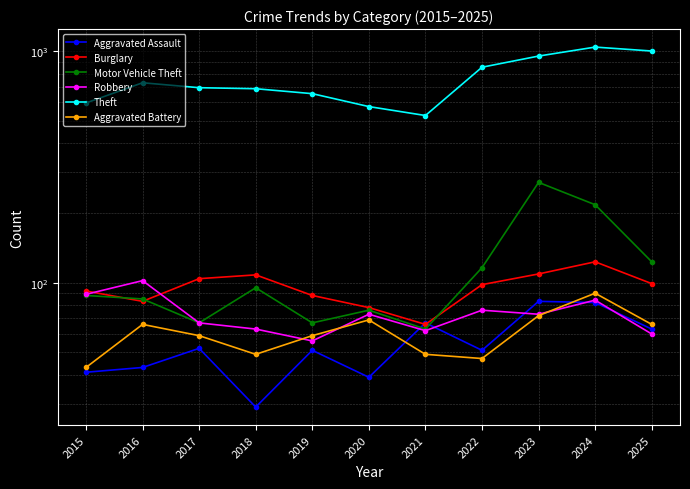

Rank the categories by Theft value from lowest to highest.

2021, 2020, 2015, 2019, 2018, 2017, 2016, 2022, 2023, 2025, 2024